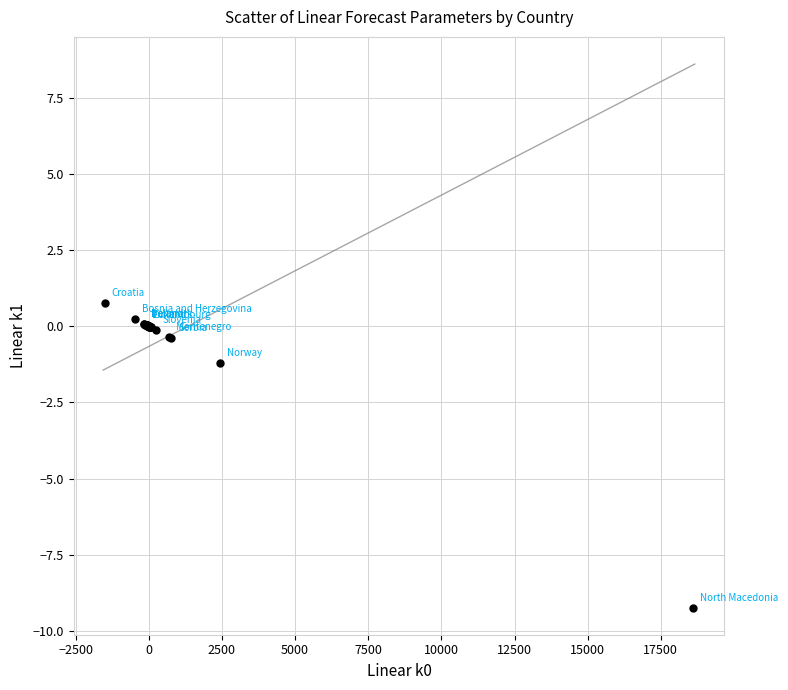

What Y value in the scatter plot is closest to -4?

-1.2